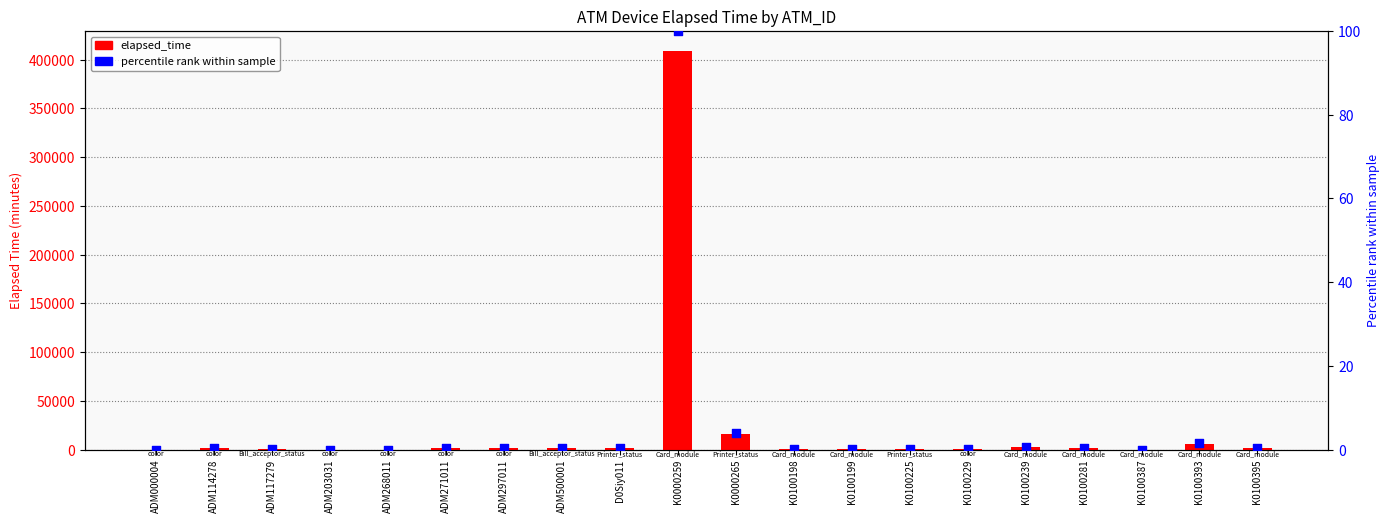

Which series reaches the minimum Y coordinate?

elapsed_time